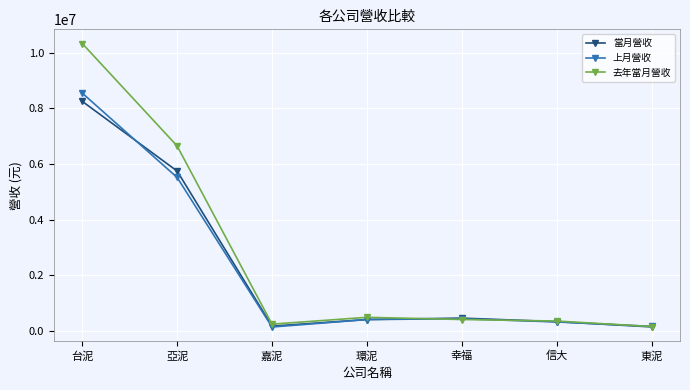

What is the lowest value of the 當月營收 series?

147765